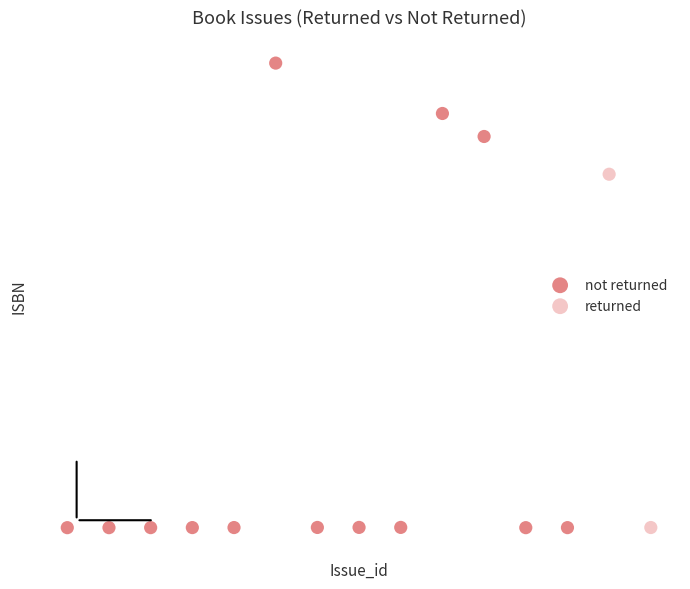

Which series contains the highest Y value?

not returned